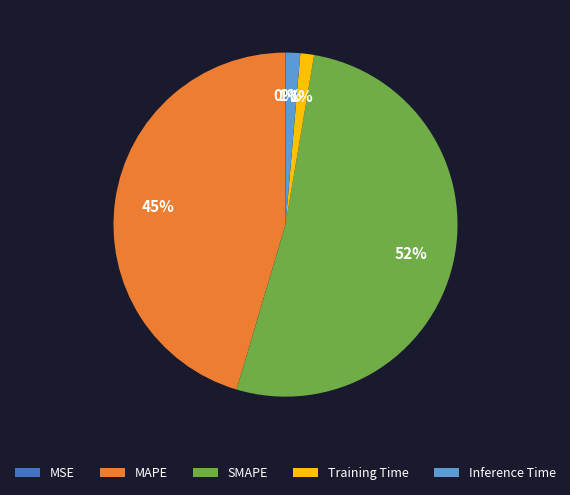

To the nearest percent, what percentage of the pie is Inference Time?

1%